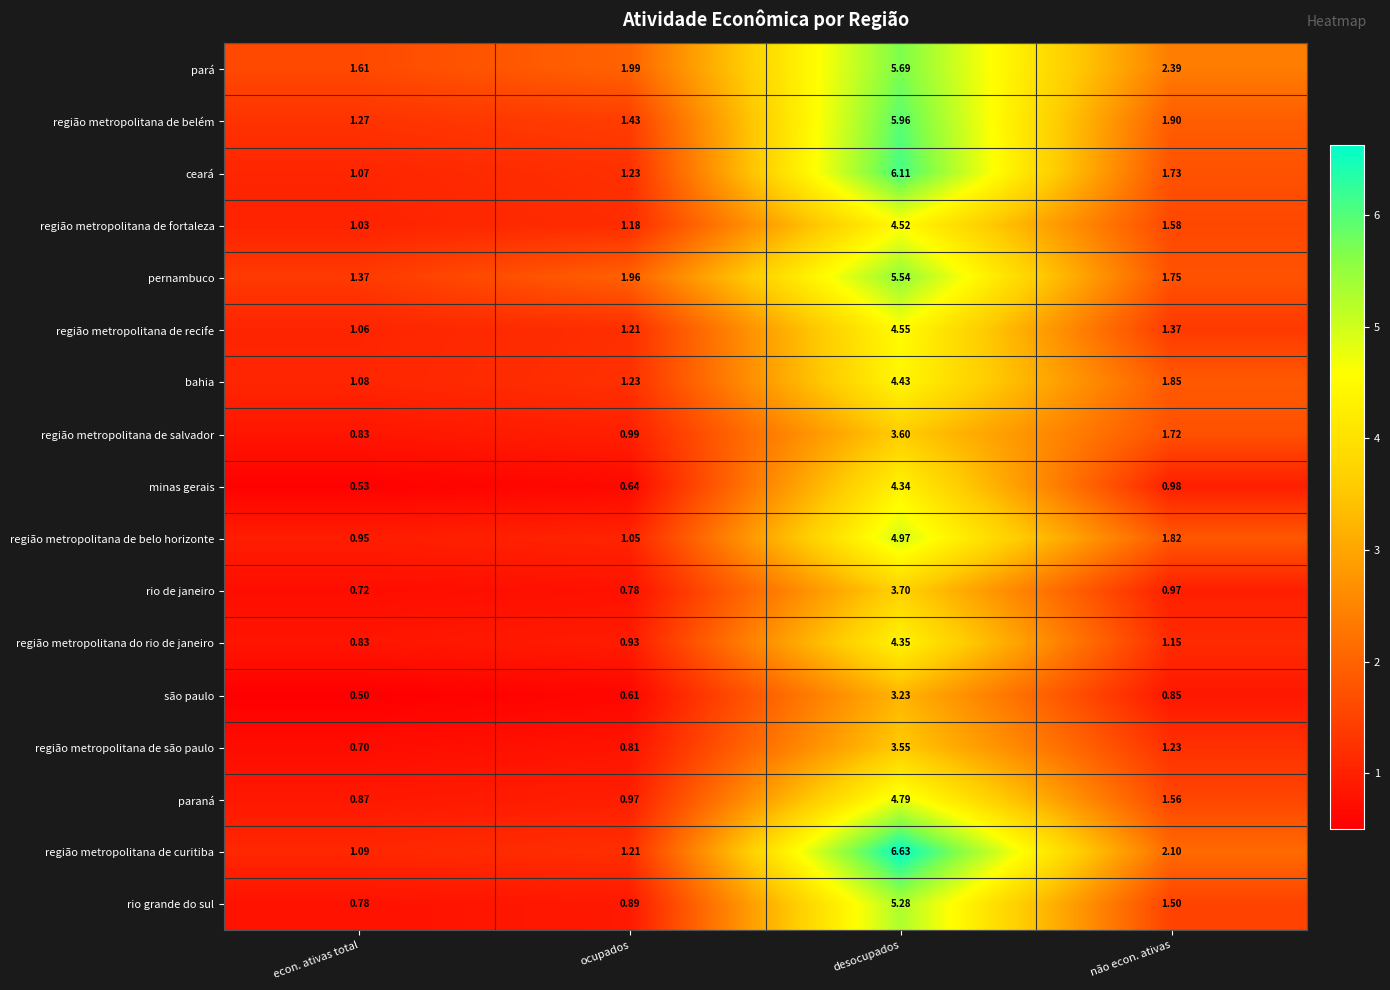

How many values in the rio grande do sul series exceed 1?

2